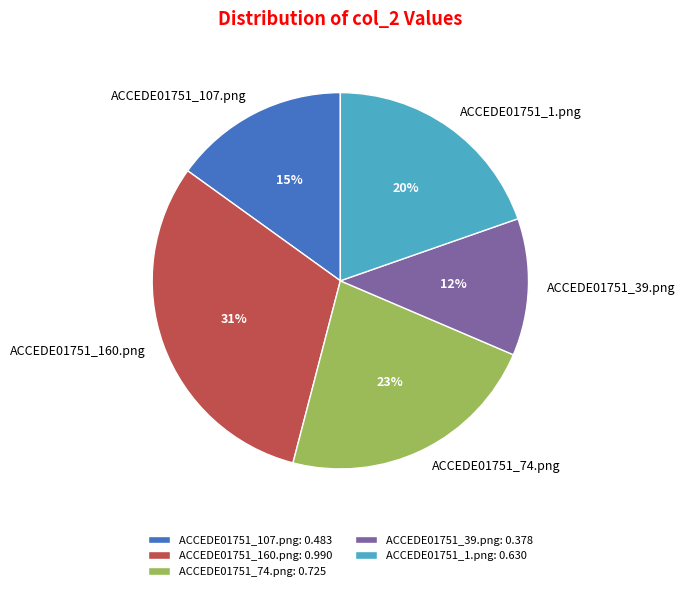

Combined, do ACCEDE01751_74.png and ACCEDE01751_39.png account for over 50%?

No